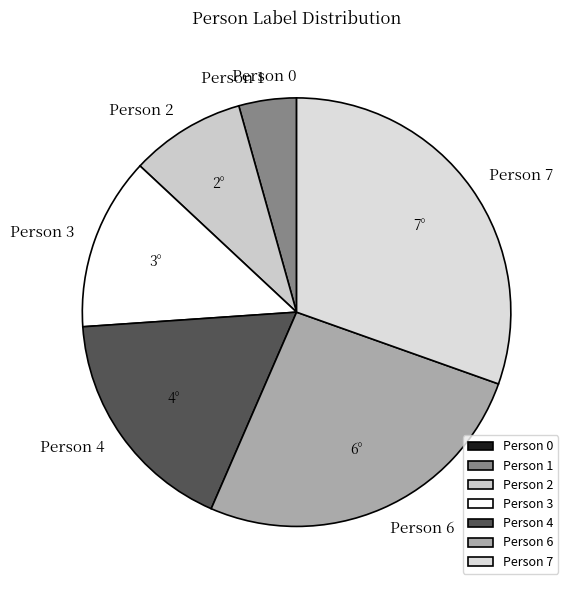

Approximately how many times larger is the value at Person 2 compared to Person 4?

0.5